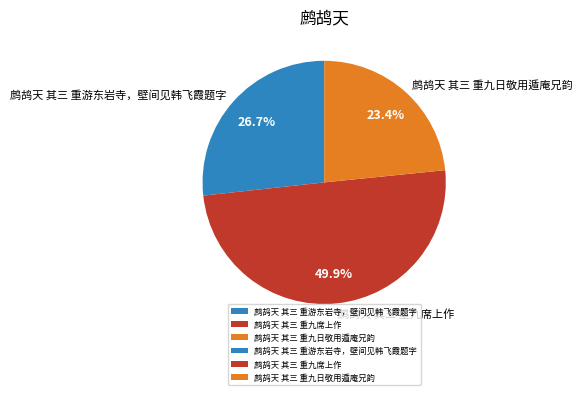

To the nearest percent, what is the combined percentage of 鹧鸪天 其三 重游东岩寺，壁间见韩飞霞题字 and 鹧鸪天 其三 重九日敬用遁庵兄韵?

50%